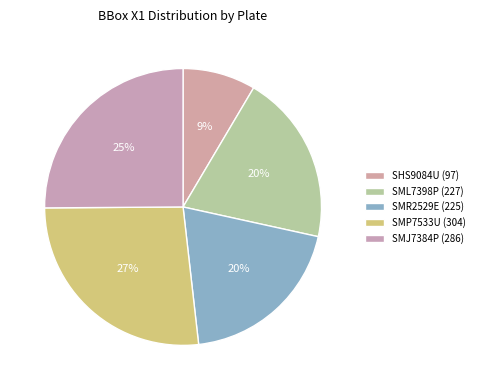

How much of the chart is everything except SMP7533U (304)?

73.3%